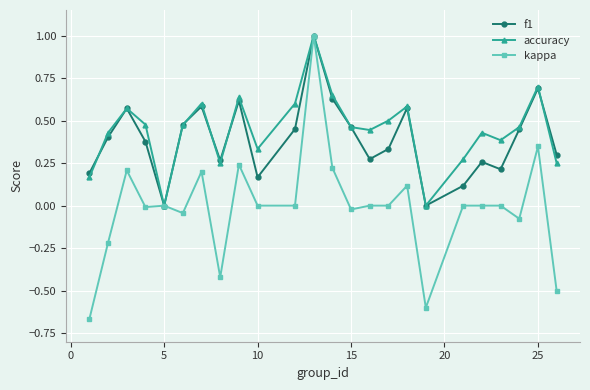

Which series has the widest spread of values?

kappa